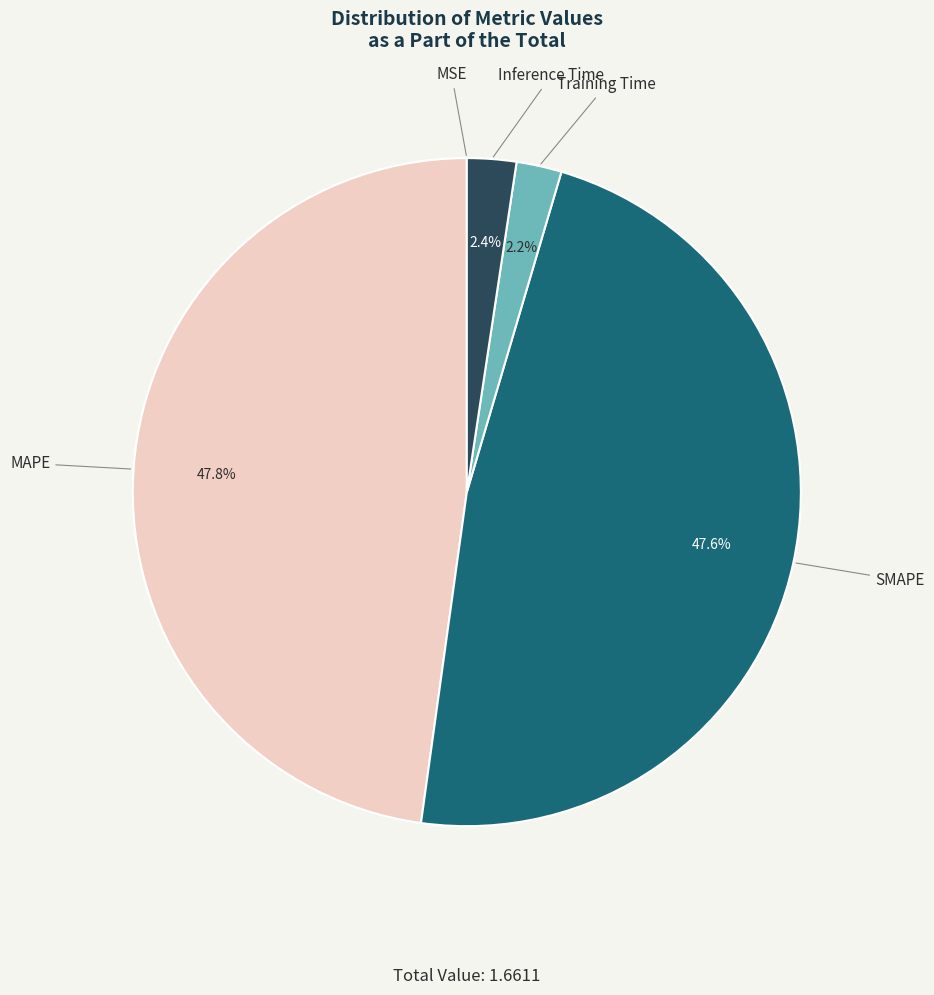

To the nearest percent, what is the average slice percentage?

20%